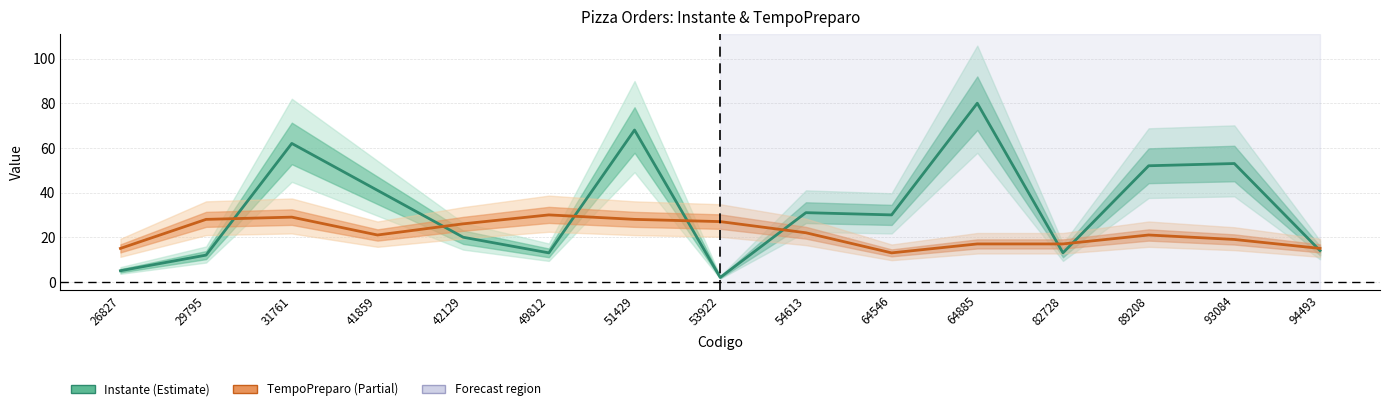

Where does the TempoPreparo series first go above 21?

29795